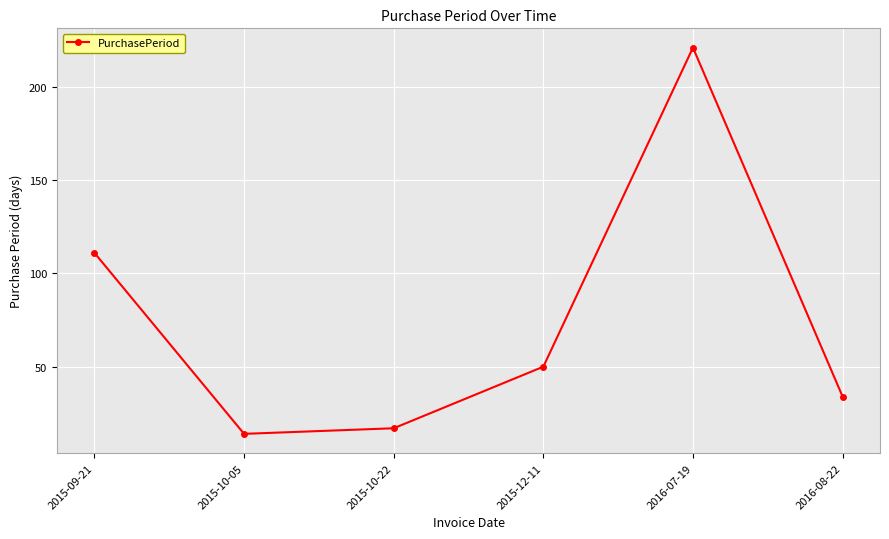

True or false: the data shows 16 at 2015-12-11.

False